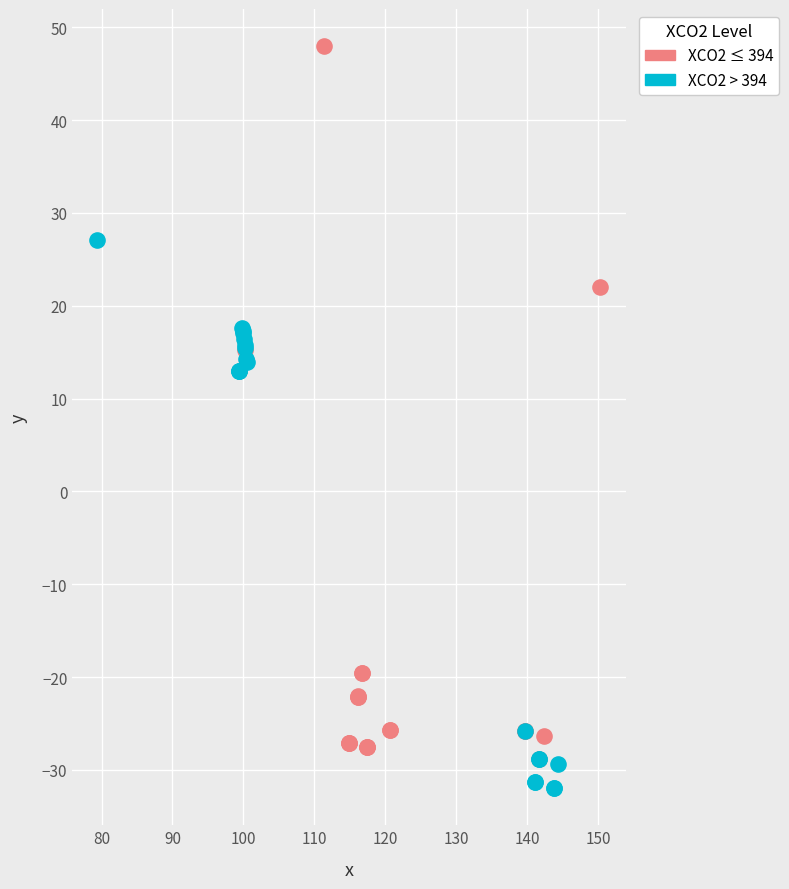

Which series reaches the maximum Y coordinate?

XCO2 ≤ 394